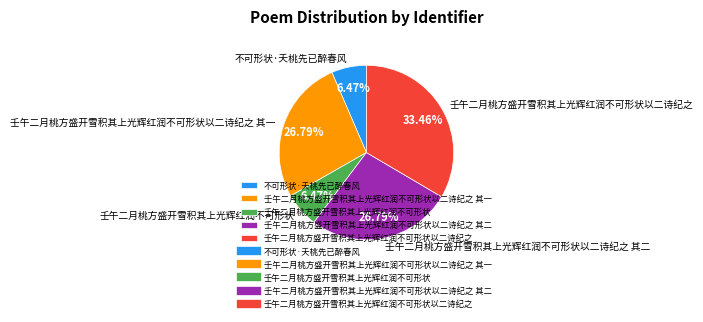

What is the largest slice in the pie chart?

壬午二月桃方盛开雪积其上光辉红润不可形状以二诗纪之